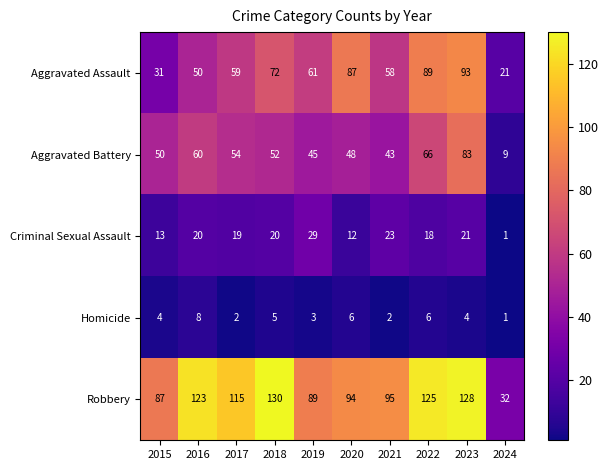

Which category has the highest value in the Homicide series?

2016